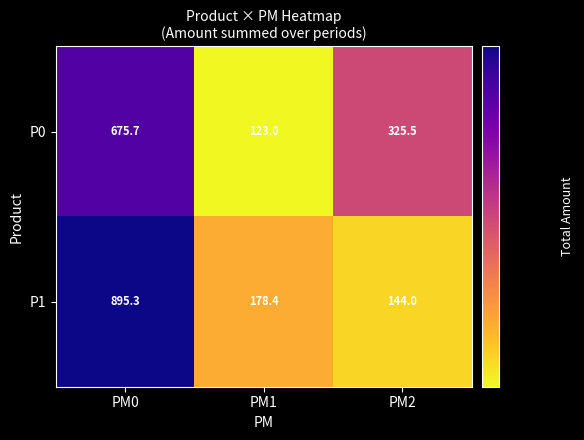

What is the total value across all series at PM1?

301.4